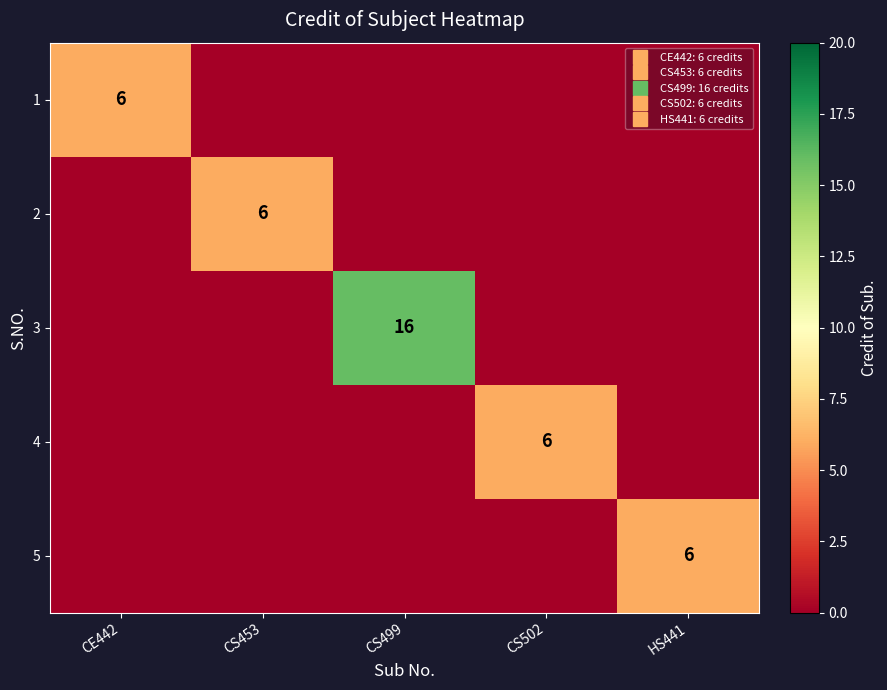

How many 2 values are between 0 and 1?

4